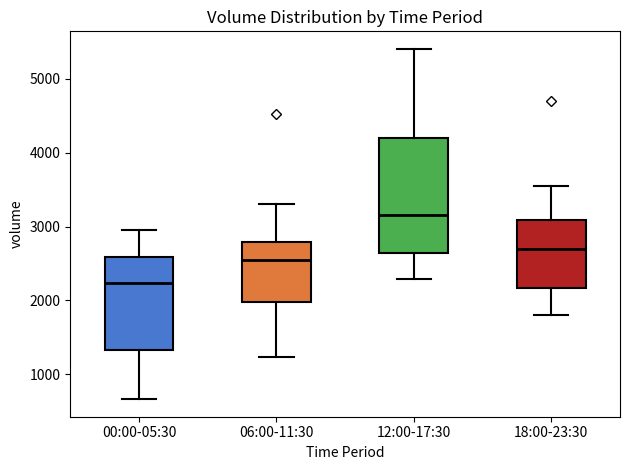

Which box is the tallest, from its lower edge to its upper edge?

12:00-17:30